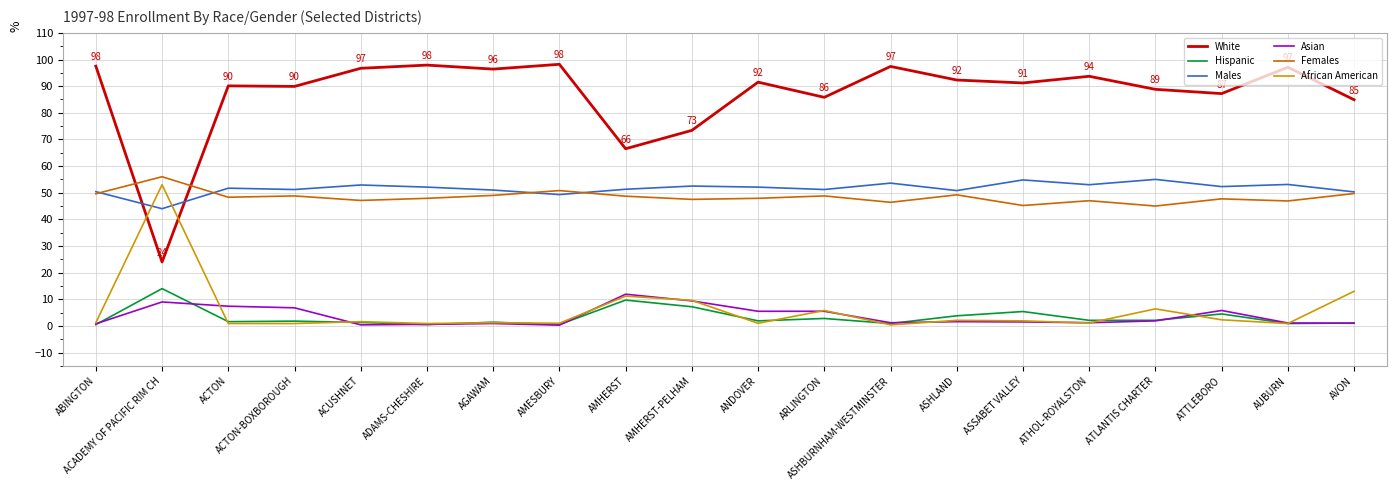

Is the value of African American at AMESBURY greater than the value of Males at ATTLEBORO?

No